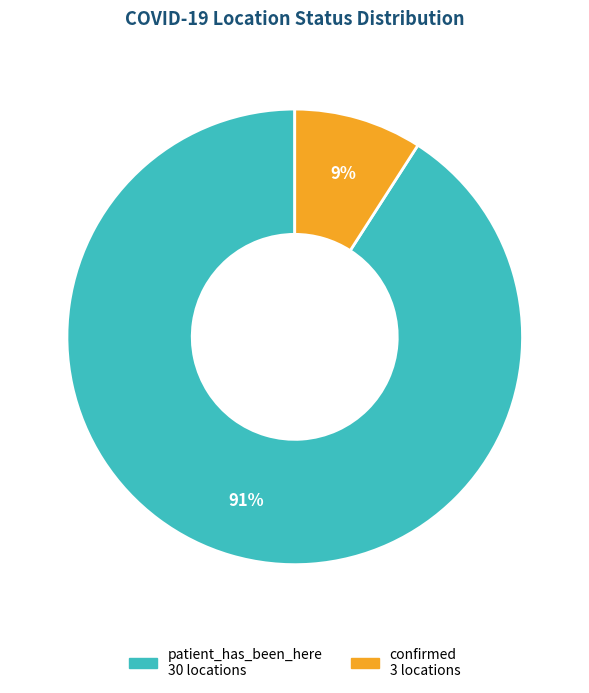

Is it true that patient_has_been_here is 91% of the pie?

True